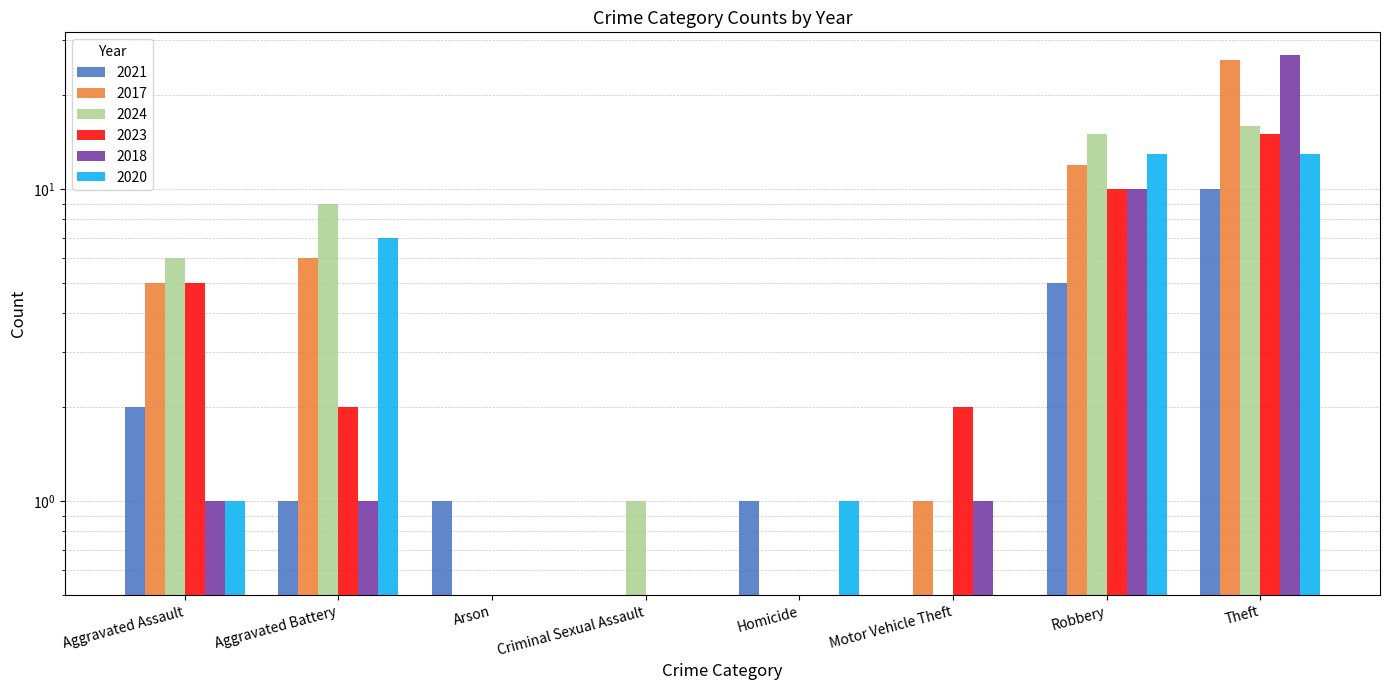

How many bars are there in total?

48